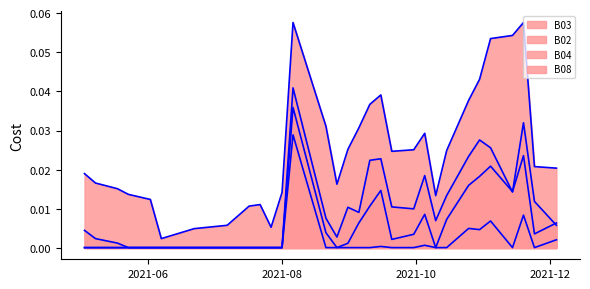

Which series has the largest total across all categories?

B03_line